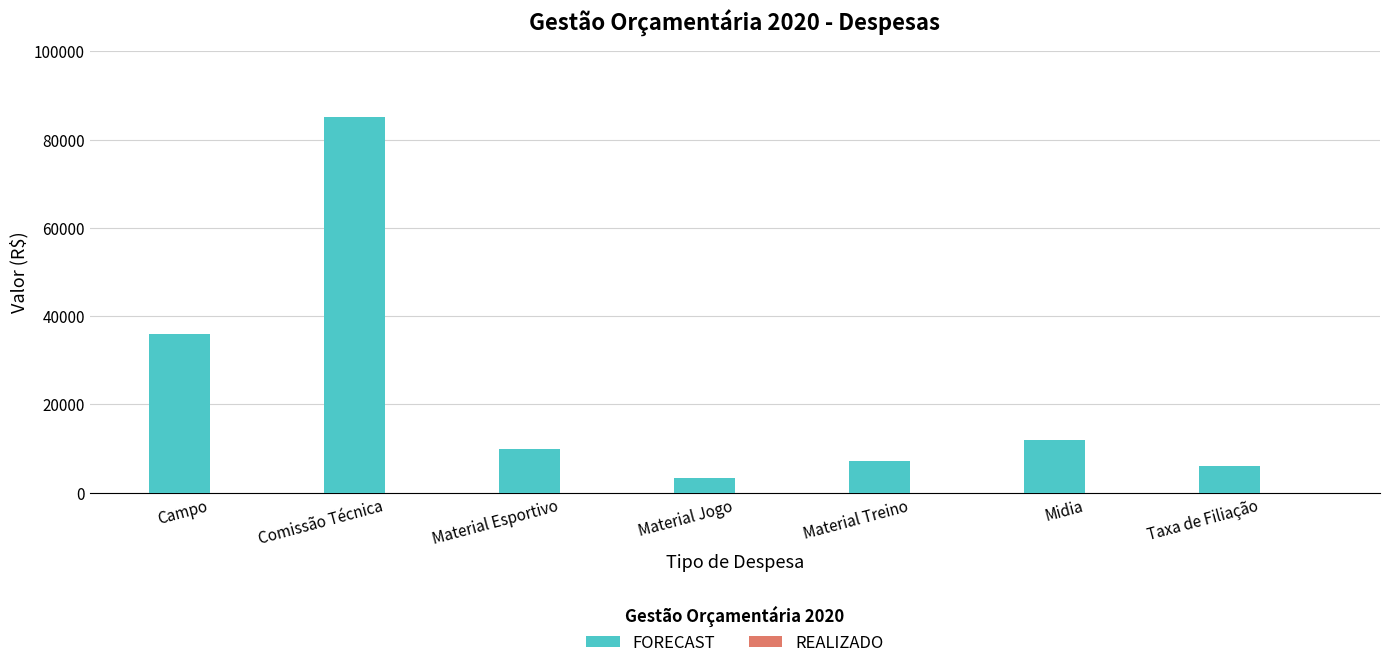

At which category does the chart reach its minimum across all series?

Material Jogo